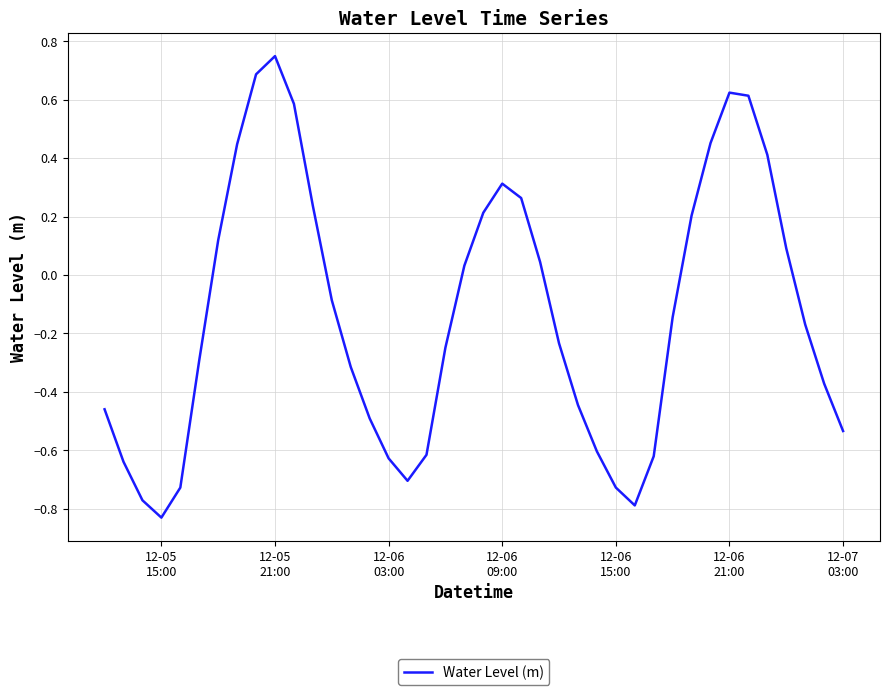

What is the difference between the maximum and minimum values?

1.6